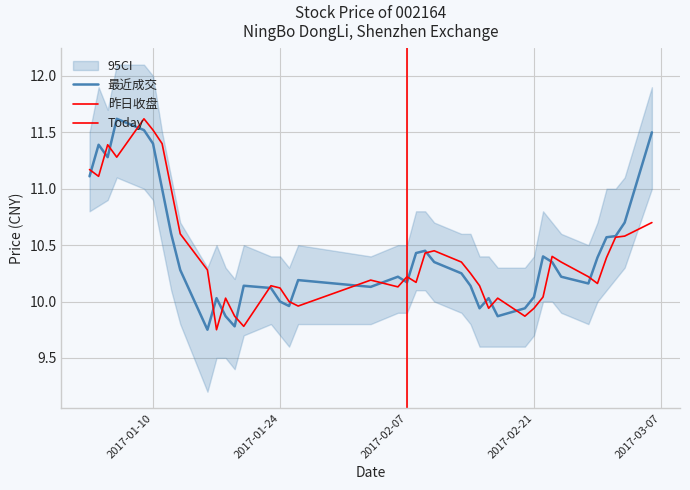

What position from the right is 2017-02-20?

11